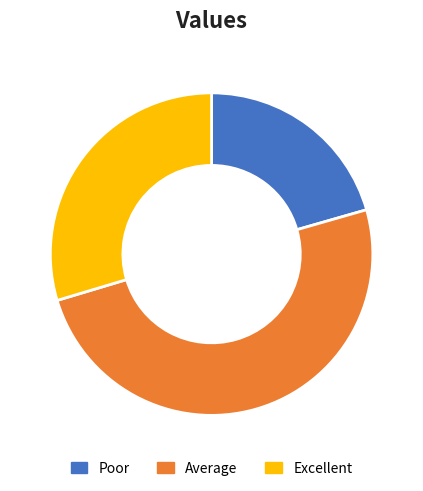

Is Poor the majority of the pie?

No